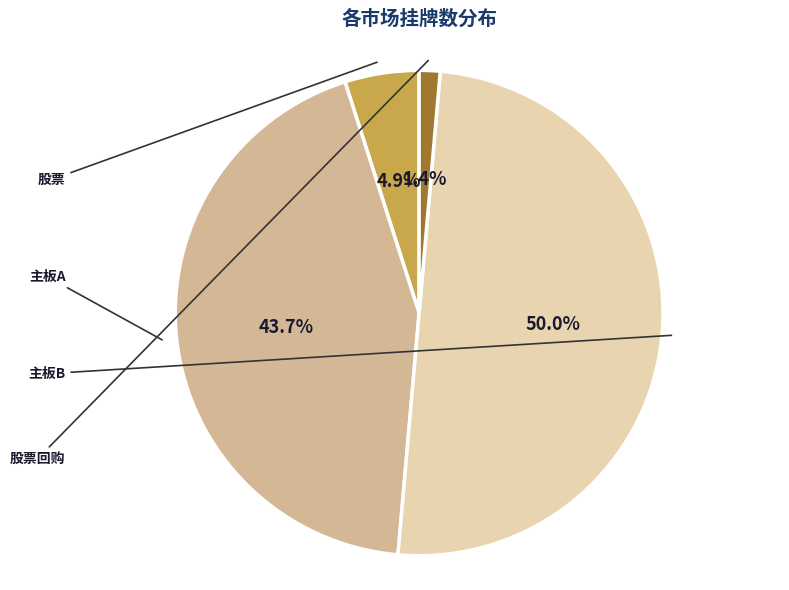

Combined, do 股票回购 and 主板A account for over 50%?

No